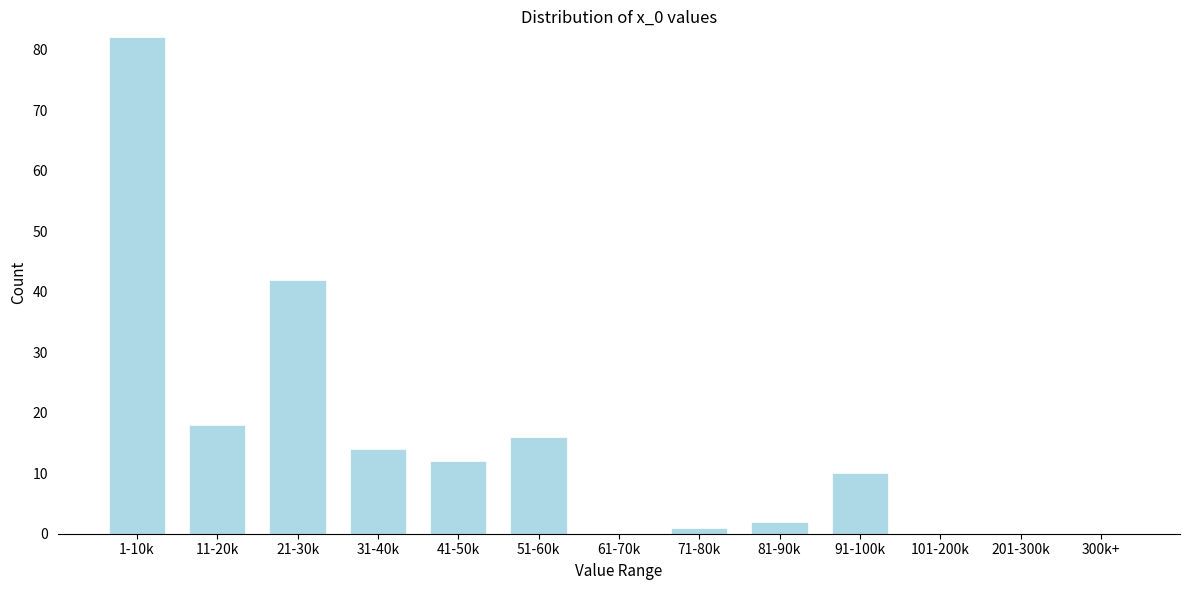

Reading right to left, list all the values displayed in this chart.

300k+=0	201-300k=0	101-200k=0	91-100k=10	81-90k=2	71-80k=1	61-70k=0	51-60k=16	41-50k=12	31-40k=14	21-30k=42	11-20k=18	1-10k=82